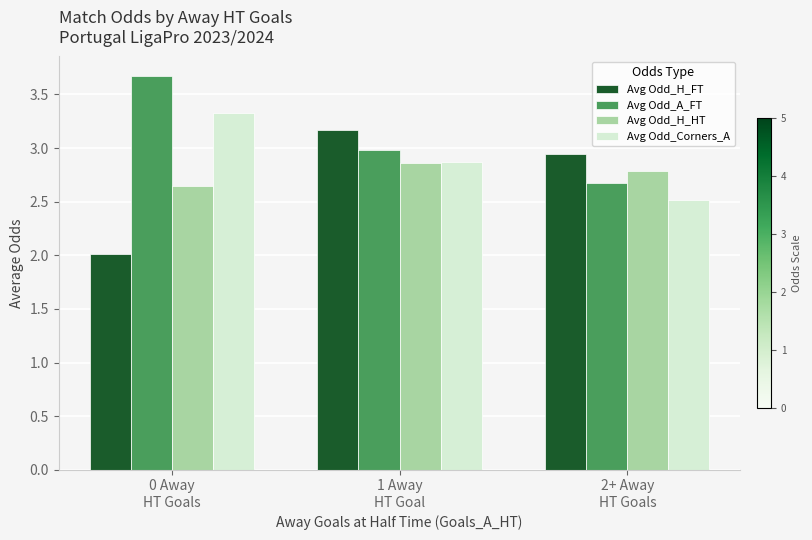

At which label does Avg Odd_A_FT reach its peak?

0 Away
HT Goals